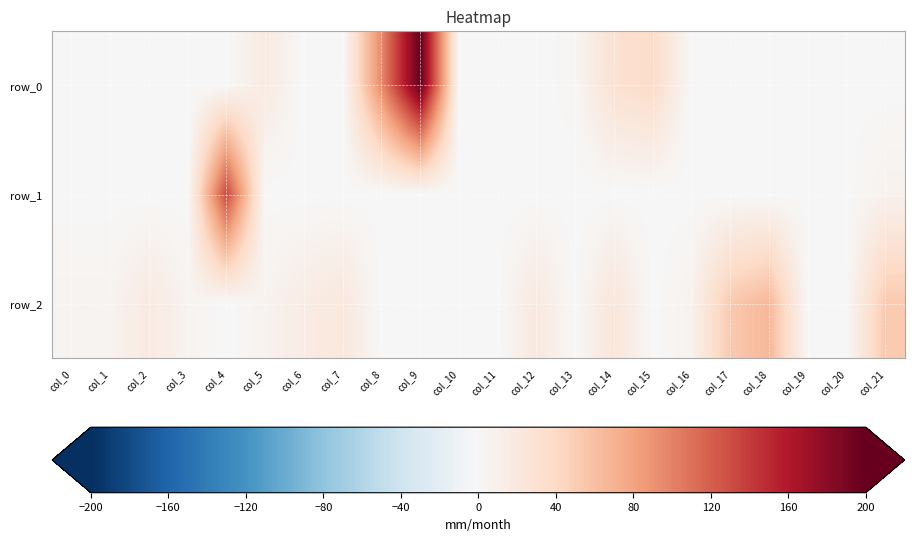

True or false: row_1 has a value of -0.0 at col_1.

True